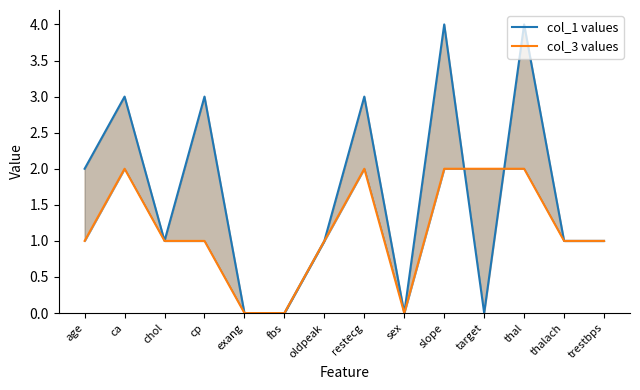

Does the chart display data point markers on the line(s)?

No